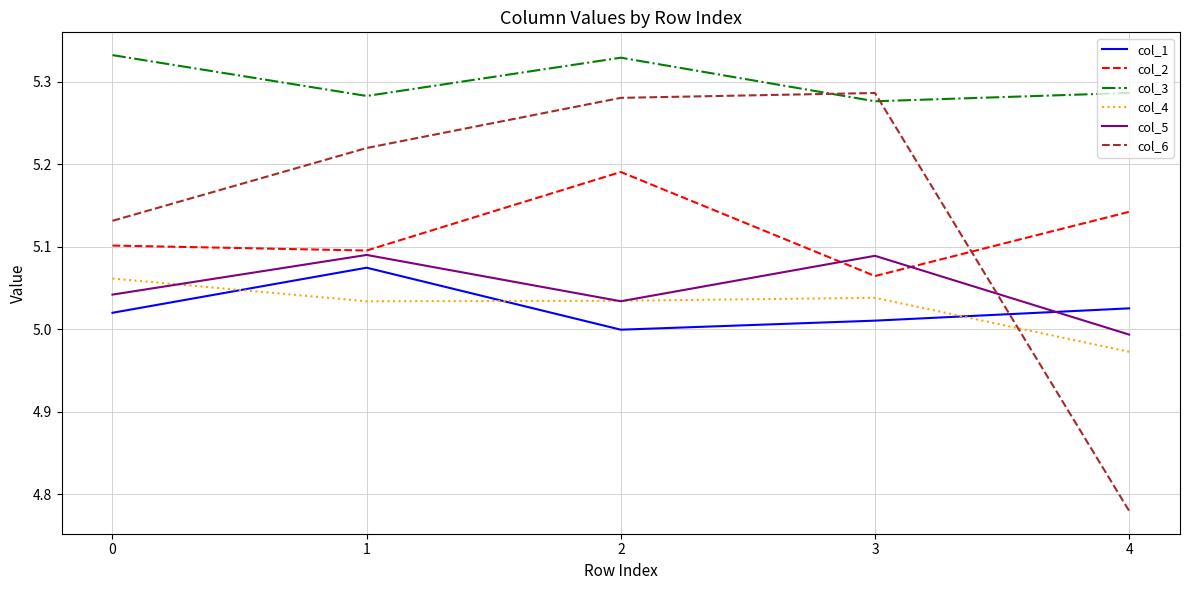

Is the value of col_5 at 4 greater than the value of col_1 at 2?

No